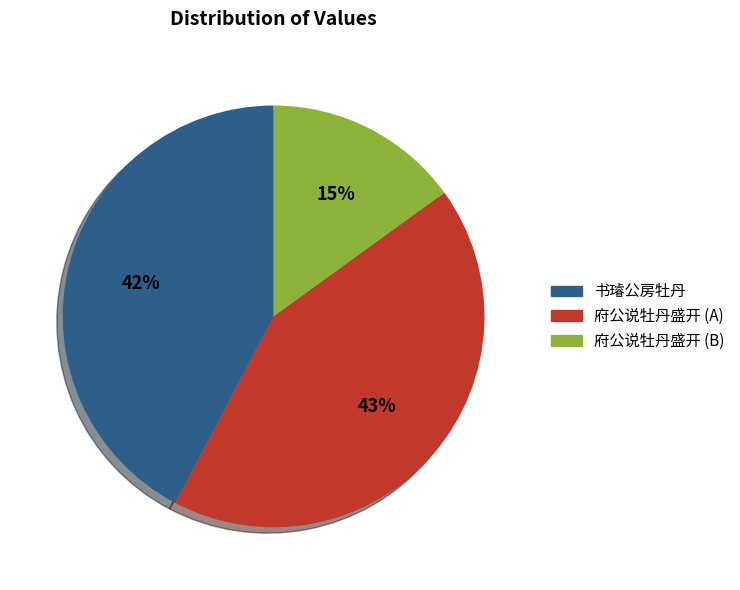

Between 府公说牡丹盛开 (B) and 府公说牡丹盛开 (A), which is larger?

府公说牡丹盛开 (A)